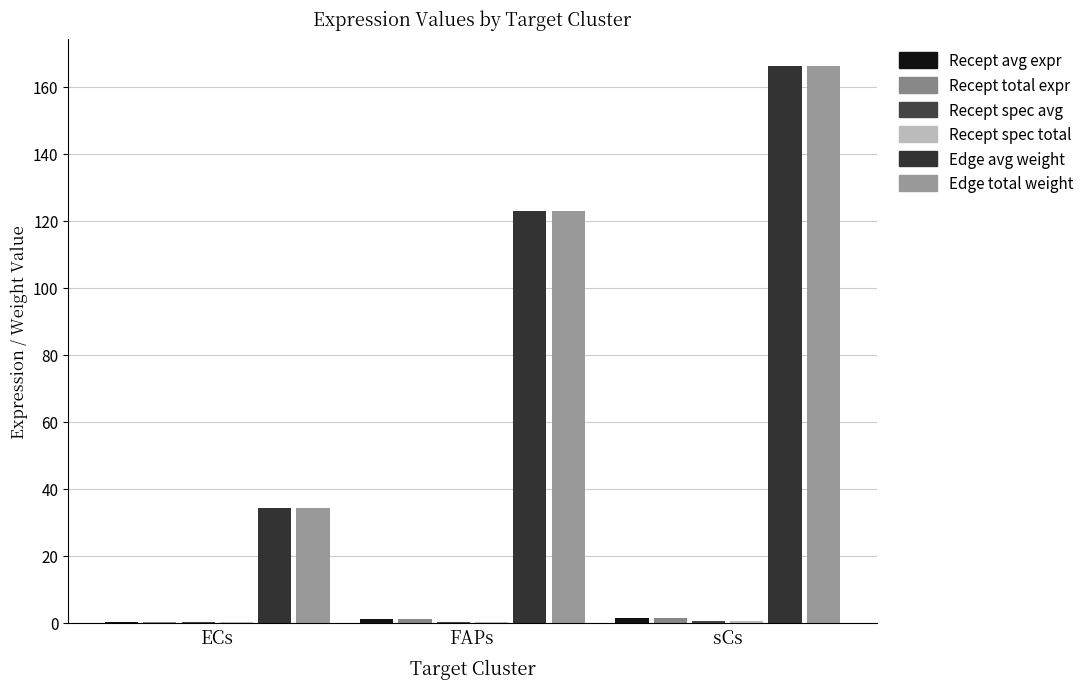

What is the greatest value displayed?

166.1